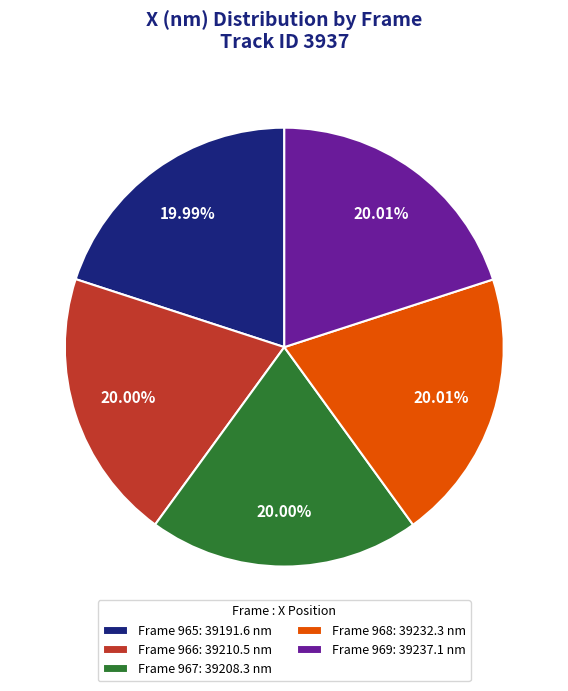

The Frame 968 slice represents 20% of the pie. True or false?

True